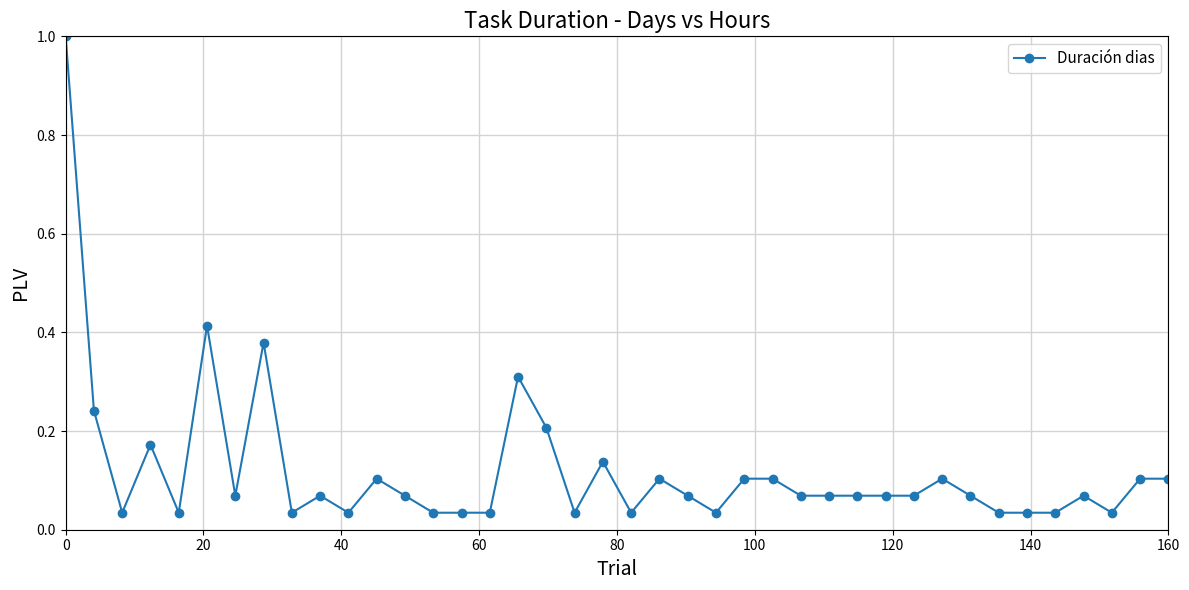

What is the greatest value displayed?

1.0